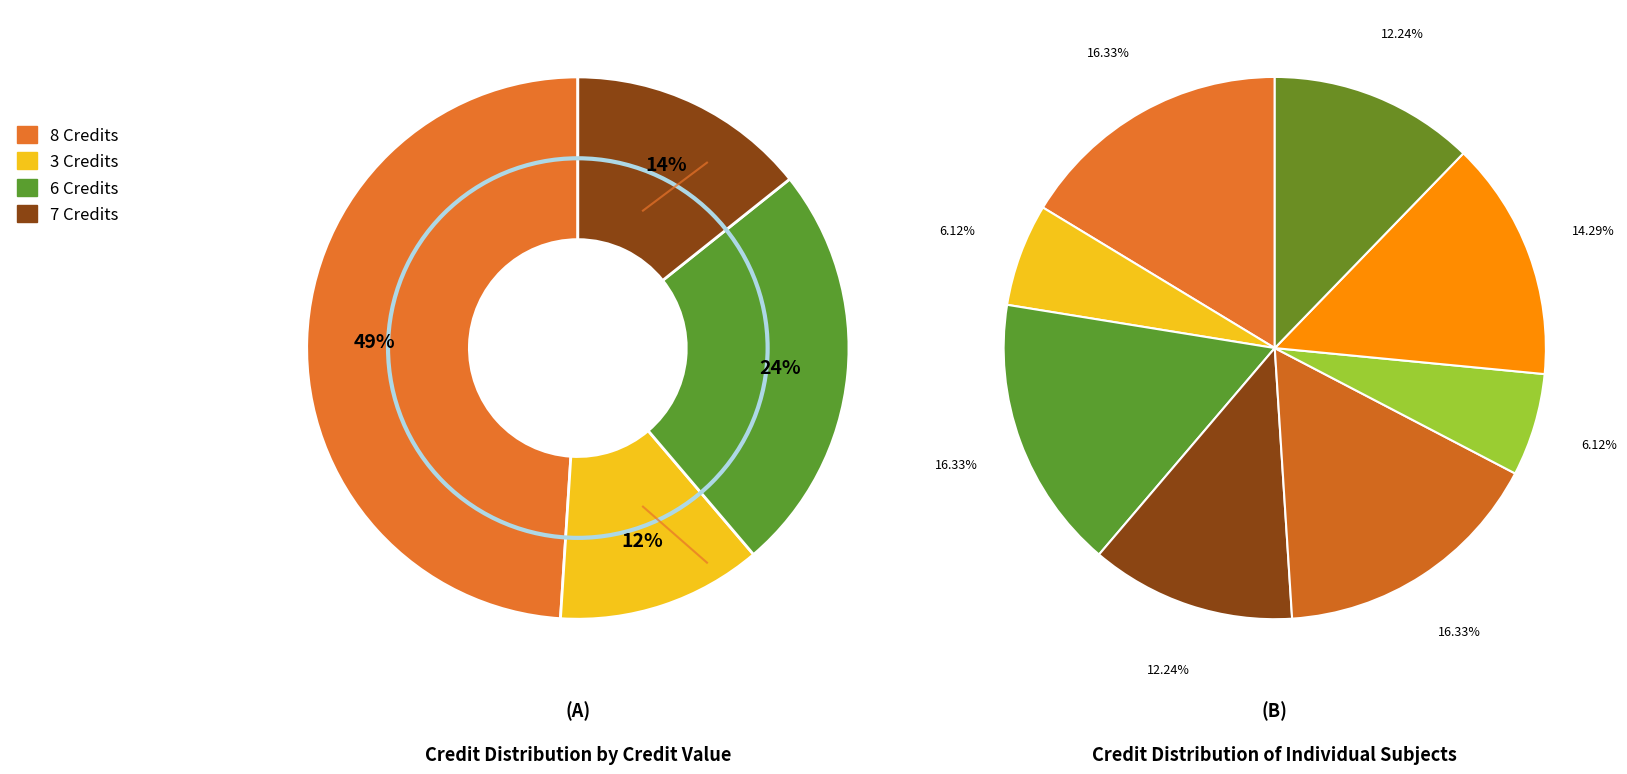

Do Physics - I and Workshop - I together represent more than half of the pie?

No